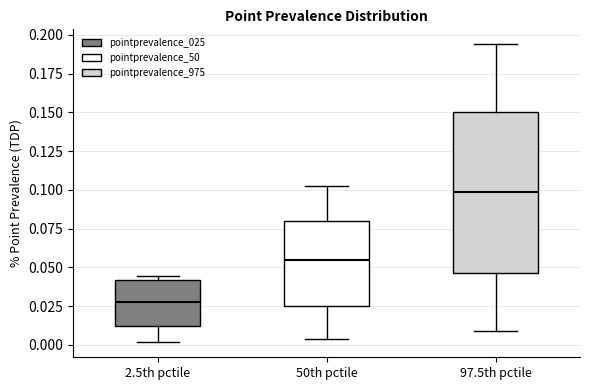

Which box has the lowest median line?

2.5th pctile